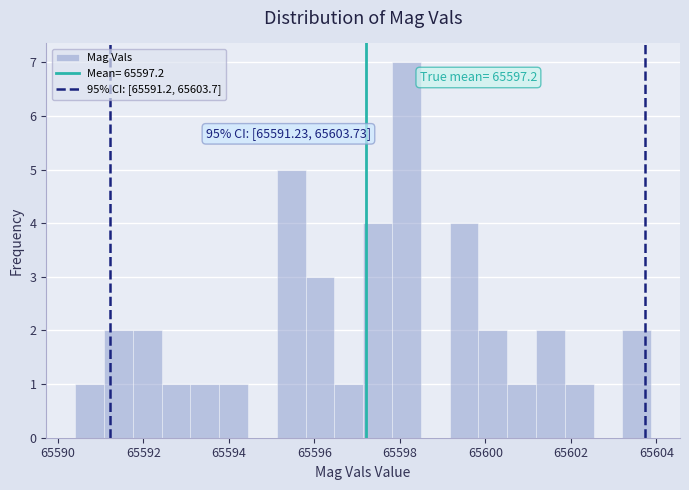

Read against the x-axis, roughly where is the centre of the tallest bar?

65598.2